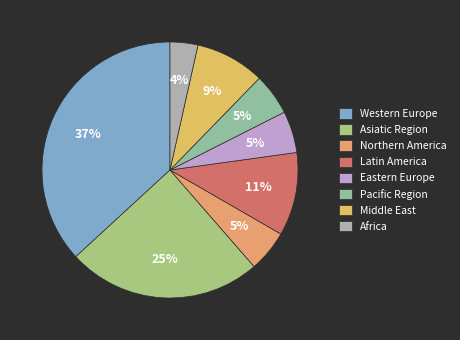

Combined, what portion of the pie is Northern America and Latin America?

15.8%